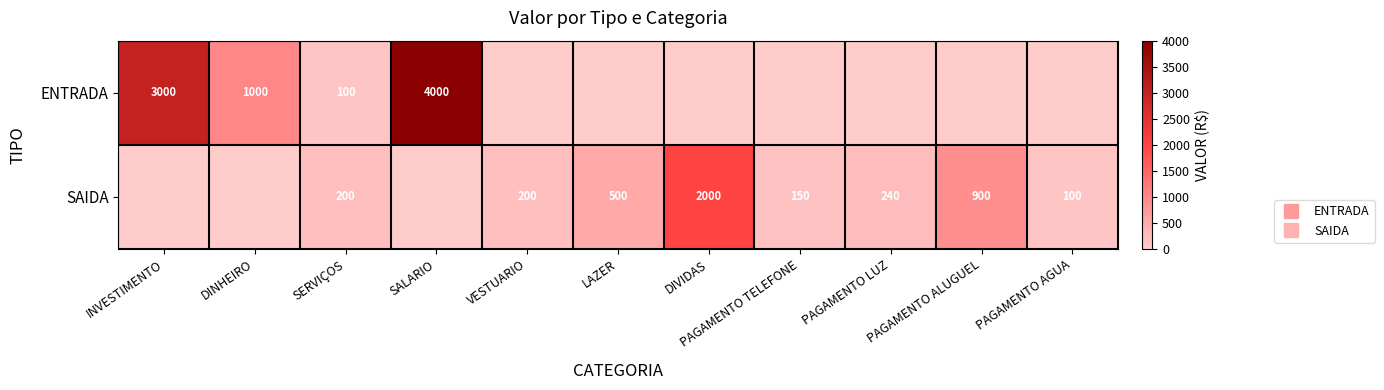

What is the difference between the maximum and second lowest values in the SAIDA series?

2000